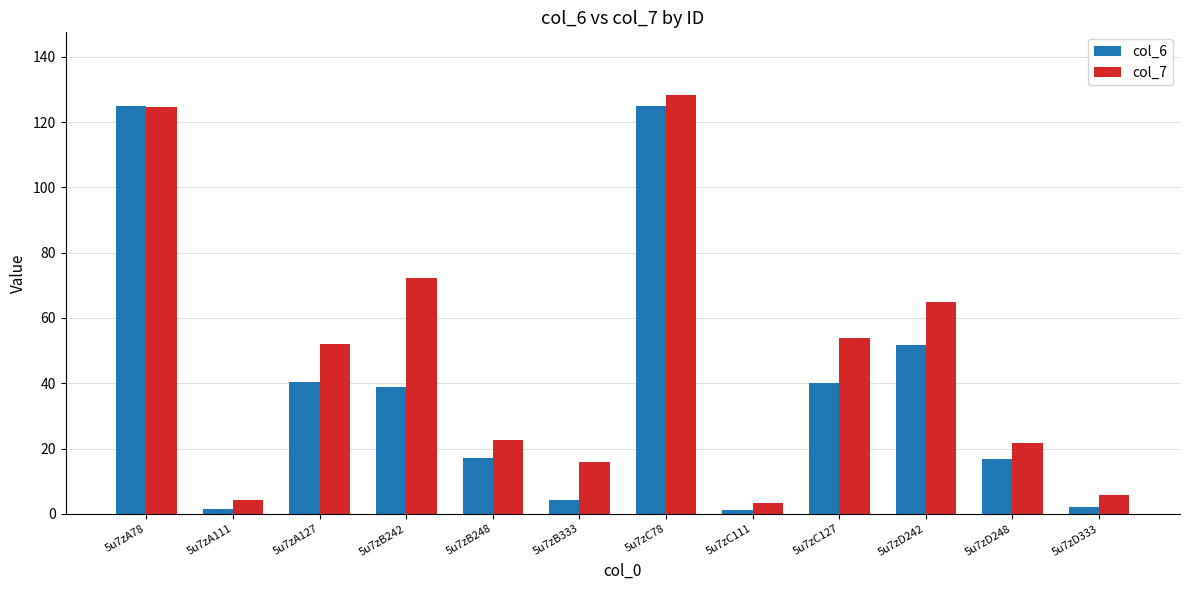

What is the approximate value of col_6 at 5u7zD242?

51.8